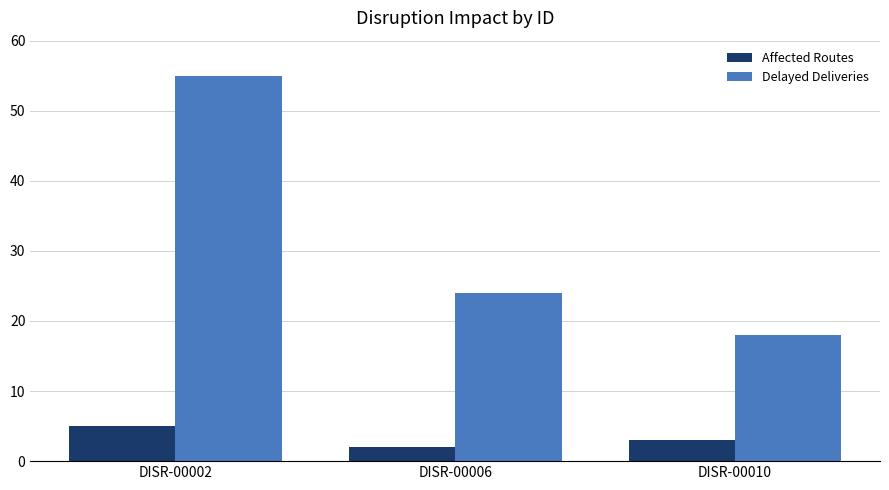

At how many categories does at least one series exceed 39?

1